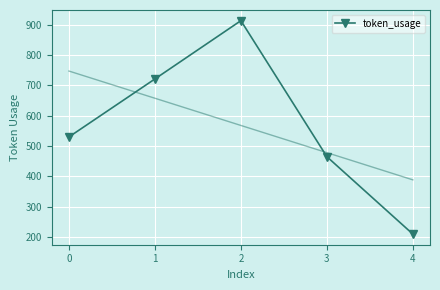

The value at 1 is 309. True or false?

False